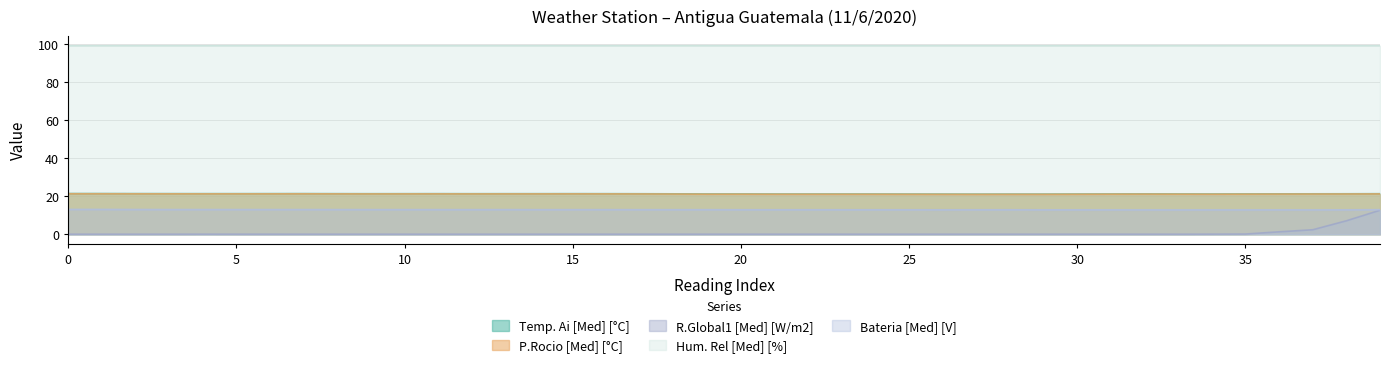

True or false: Hum. Rel [Med] [%] and R.Global1 [Med] [W/m2] cross at least once.

False